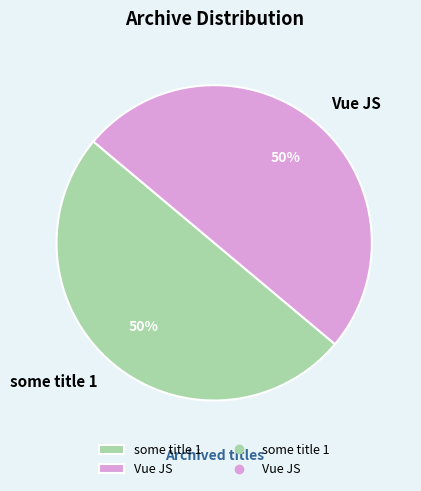

True or false: some title 1 accounts for 44% of the total.

False